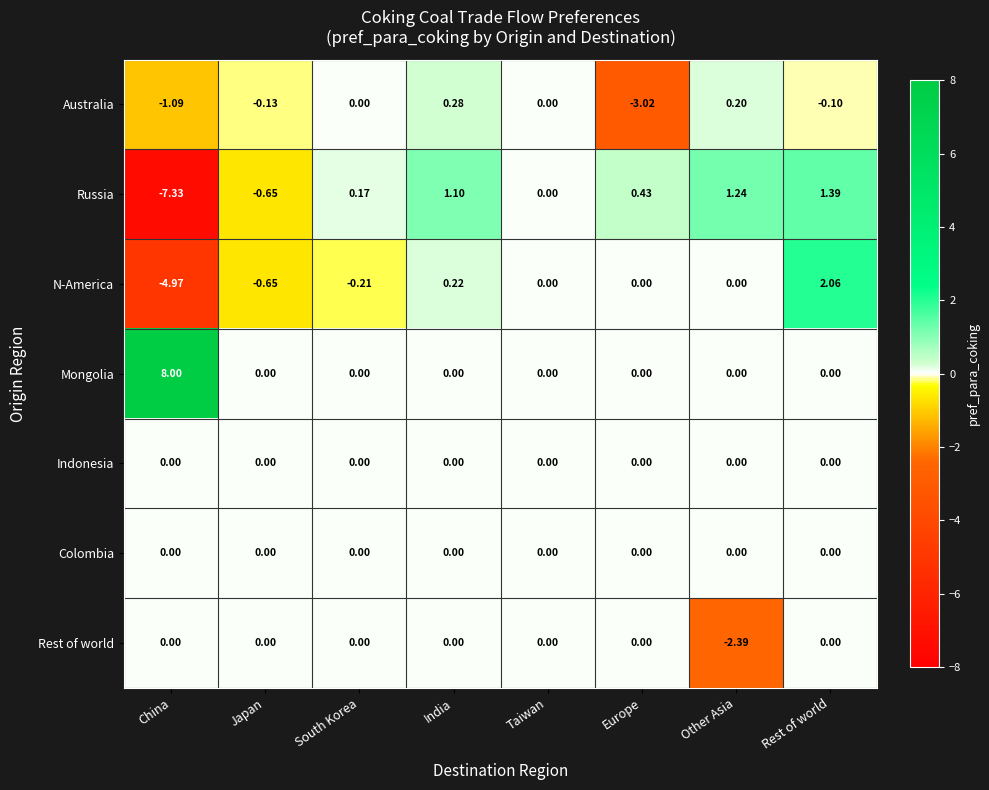

Which category has the lowest value across all series?

China